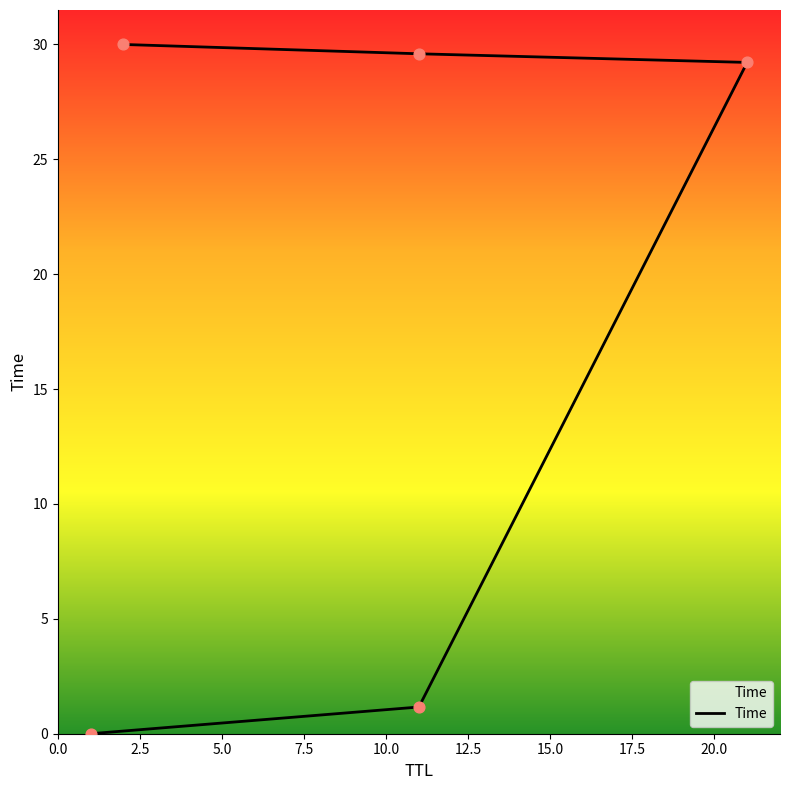

Which has a higher value, 7.5 or 10.0?

10.0